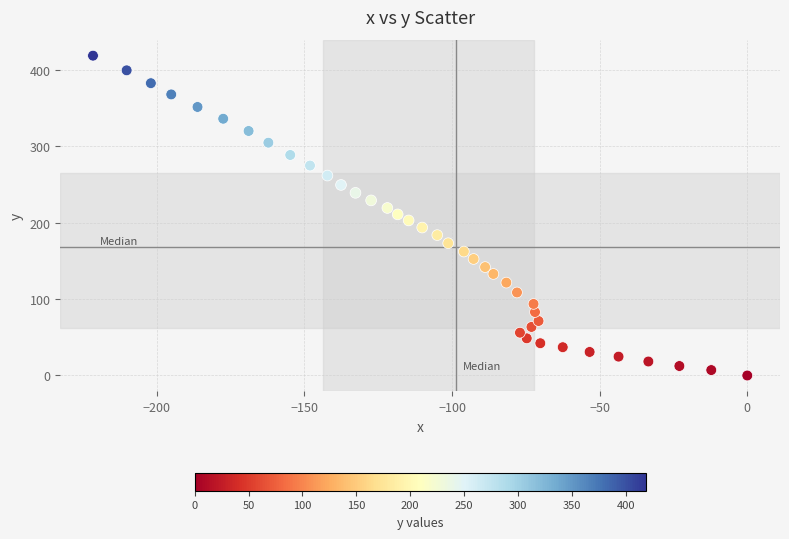

What is the range of Y values (max minus min)?

418.3